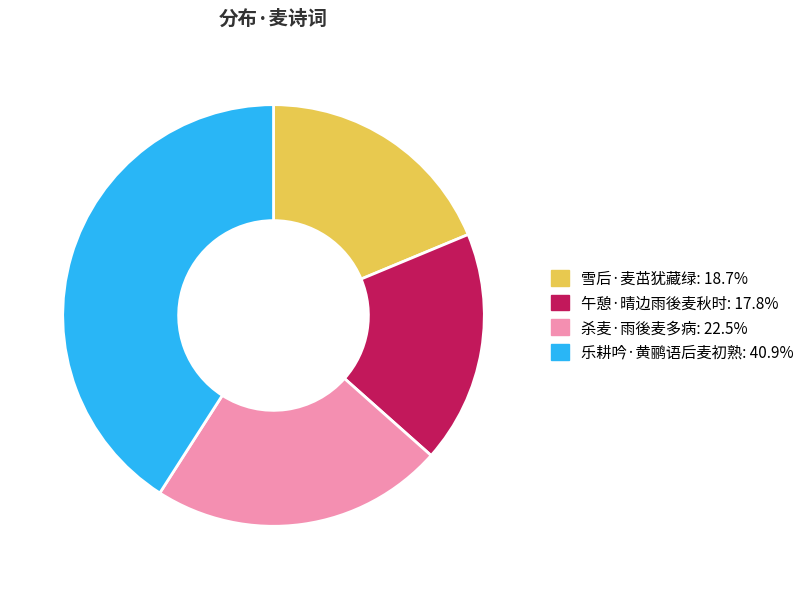

The 雪后·麦茁犹藏绿 slice represents 25% of the pie. True or false?

False